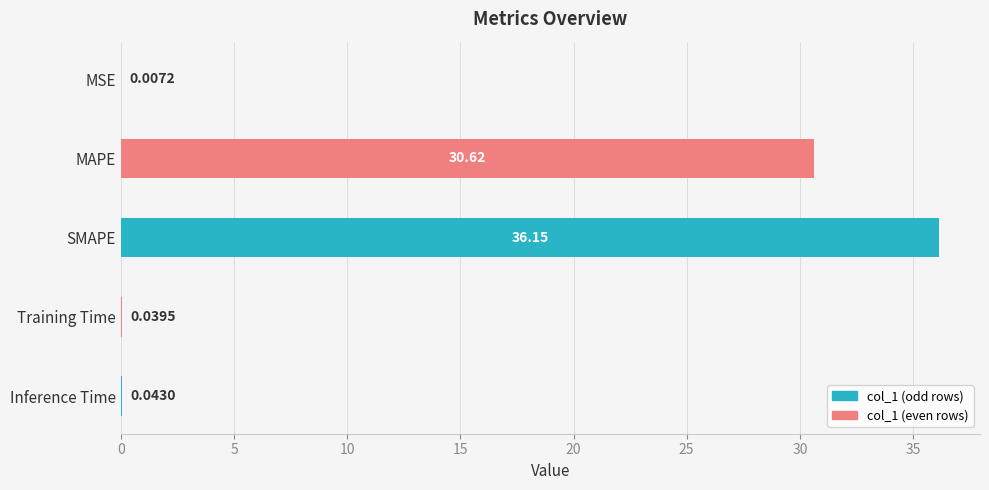

What is the sum of the values at Training Time and SMAPE?

36.2